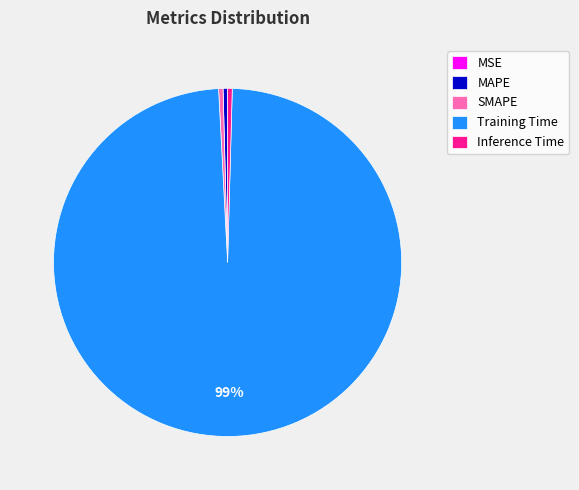

Is the sum of MAPE and Training Time greater than half?

Yes